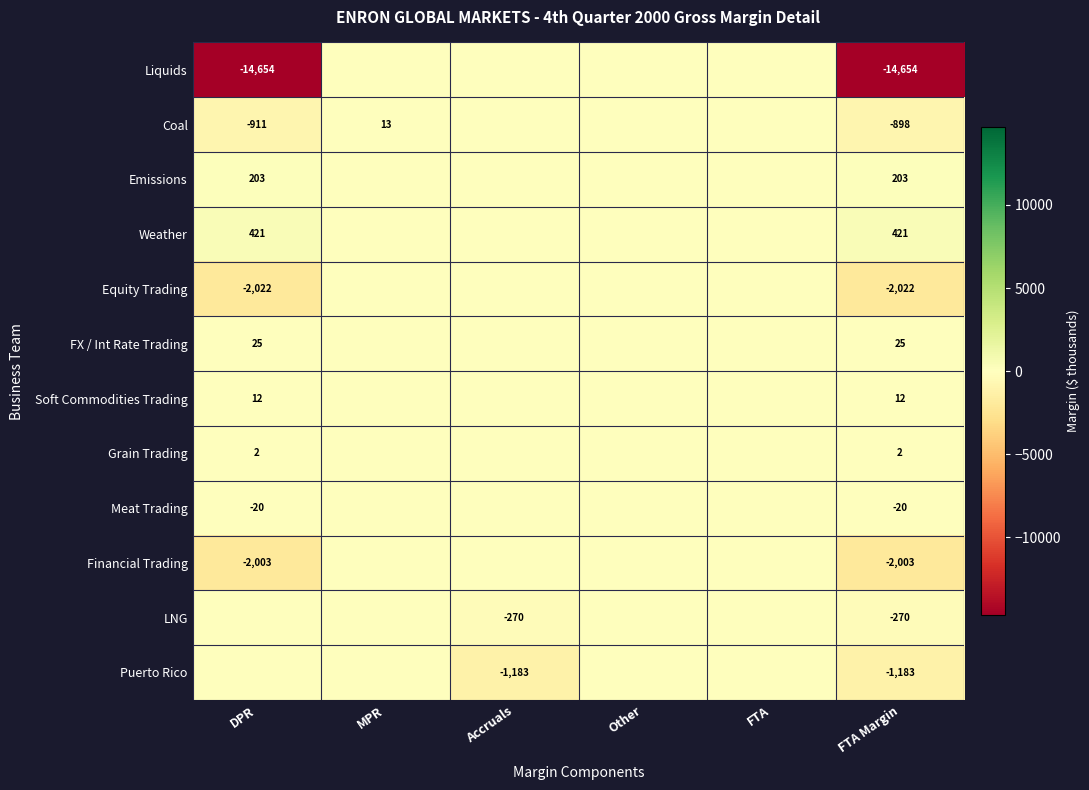

Between MPR and Other, which is larger?

MPR